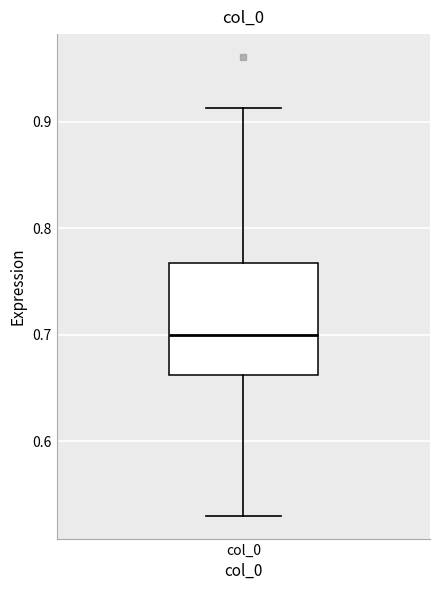

Where does the lower whisker of the box for col_0 end on the y-axis? The values are not printed on the chart, so give them approximately, as read against the axis.

0.53